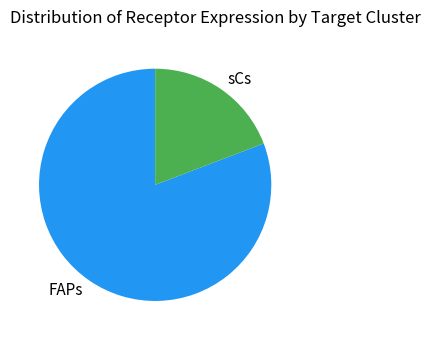

Rank the categories by value from highest to lowest.

FAPs, sCs